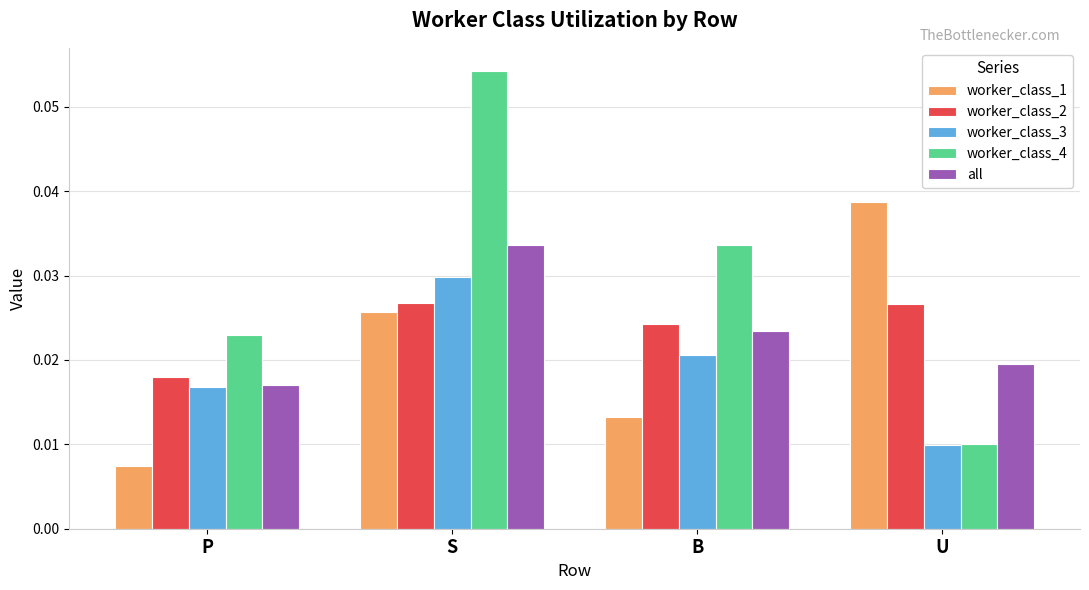

What are all the series names shown in the legend?

worker_class_1, worker_class_2, worker_class_3, worker_class_4, all